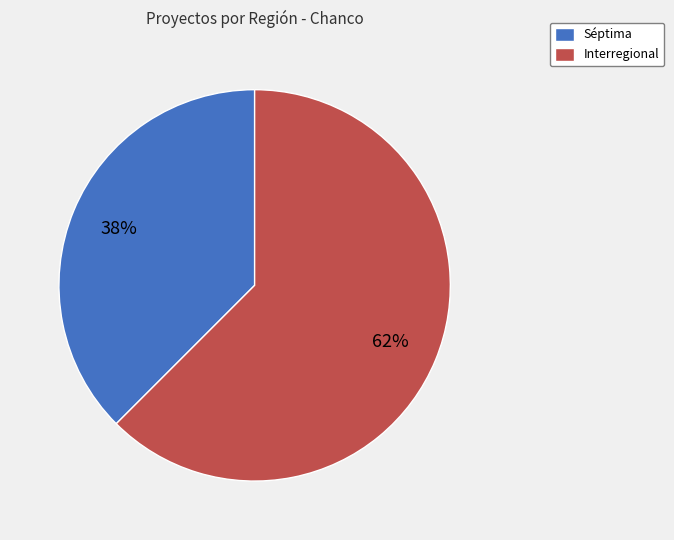

Is it true that Interregional is 68% of the pie?

False